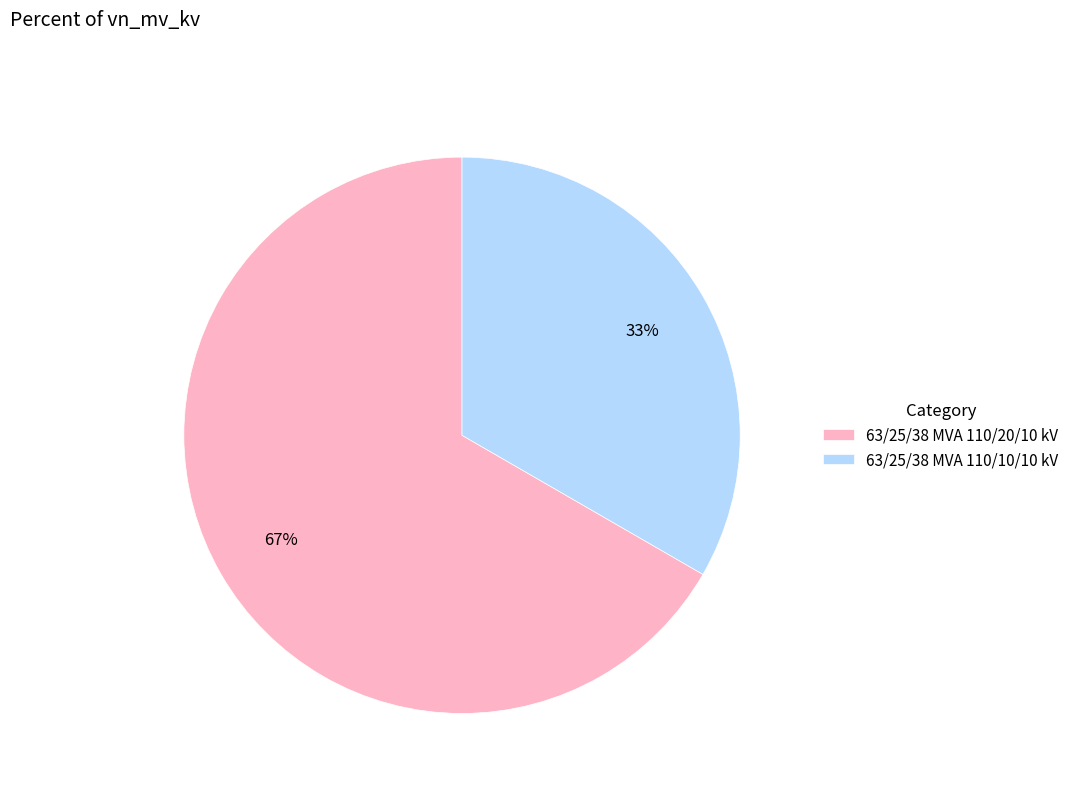

Which category accounts for the majority?

63/25/38 MVA 110/20/10 kV